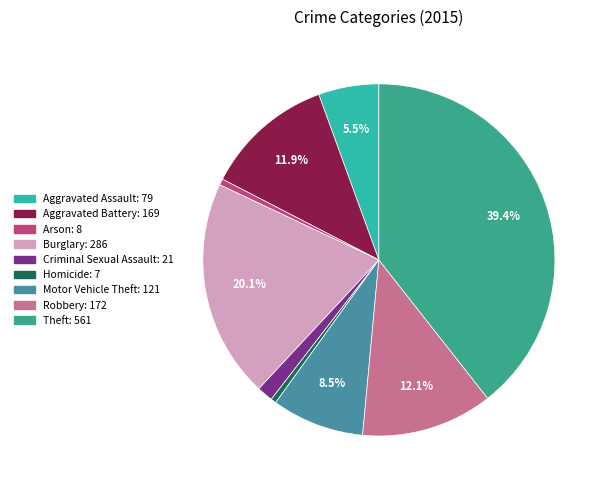

Combined, what portion of the pie is Burglary and Theft?

59.5%